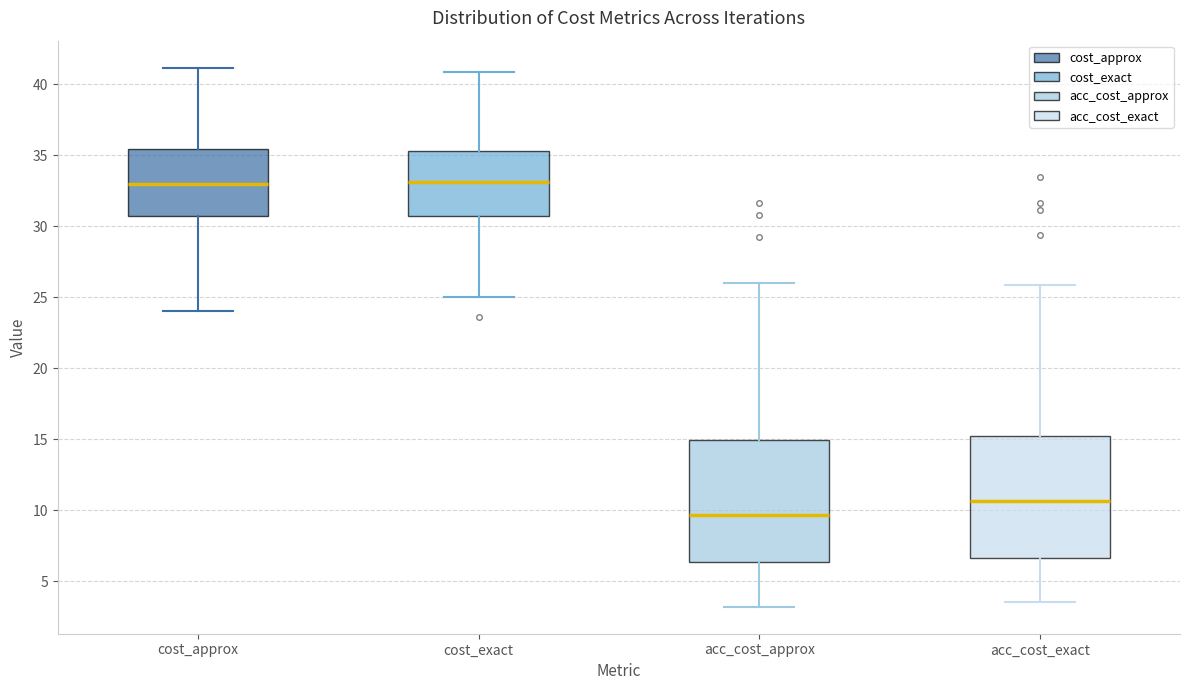

Where does the median line of the box for cost_exact sit on the y-axis? The values are not printed on the chart, so give them approximately, as read against the axis.

33.0